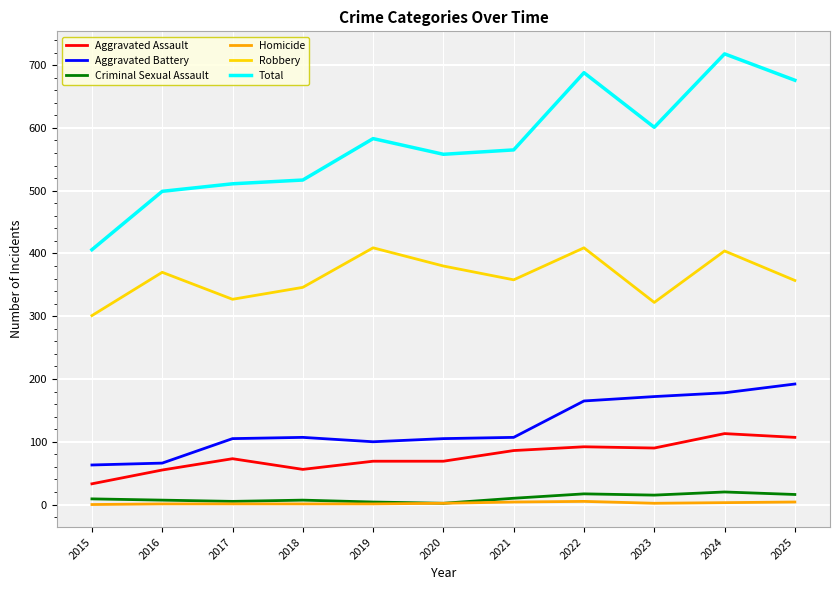

Is the value of Aggravated Battery at 2016 greater than the value of Robbery at 2021?

No